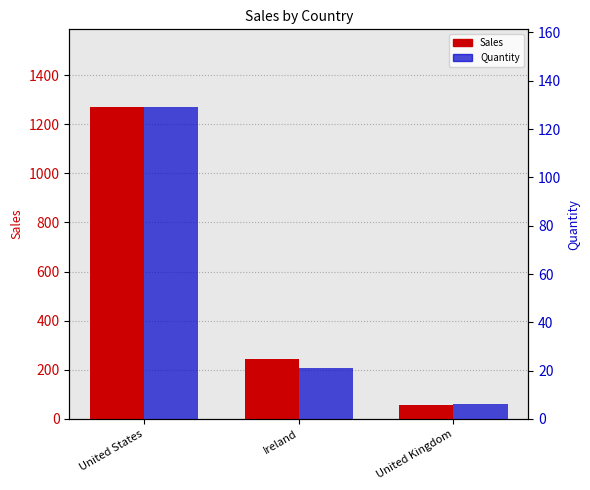

What is the value of the Sales bar at the 1st from the left?

1268.7